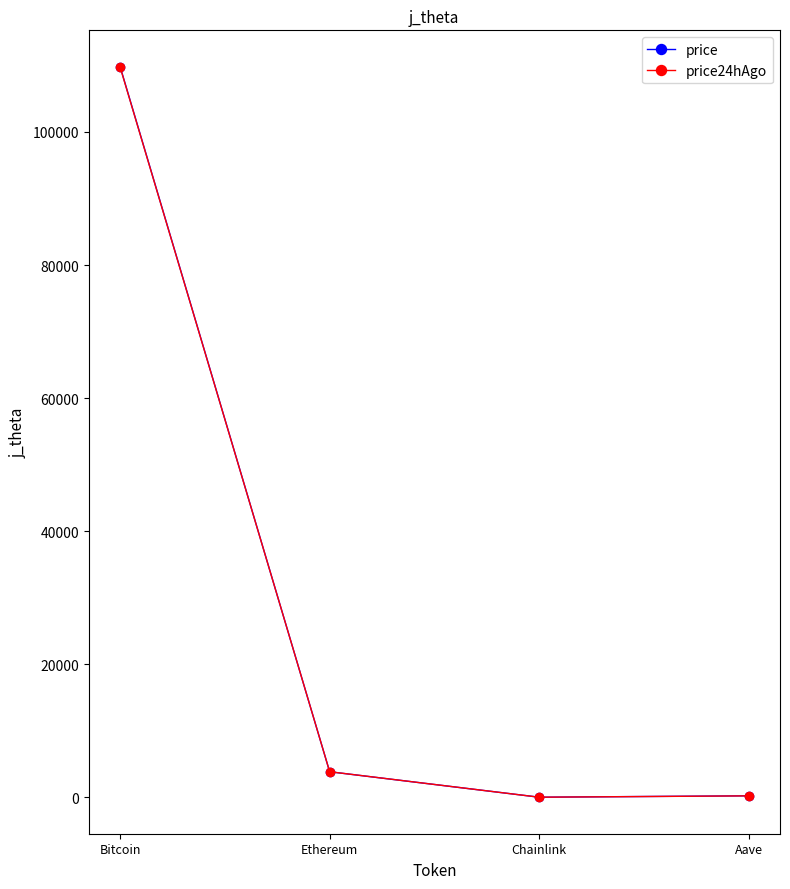

Is this an area chart (filled region under the line)?

No